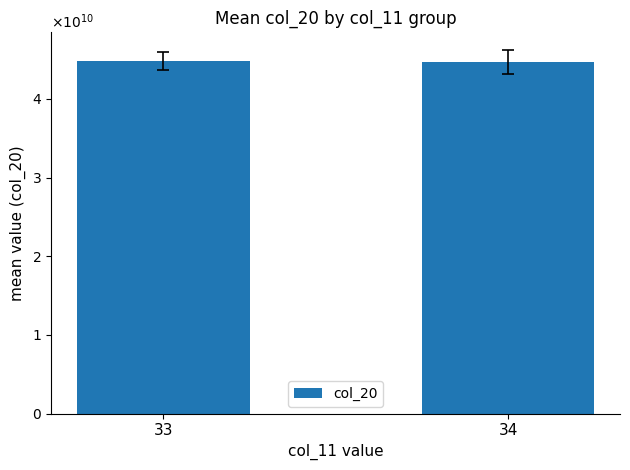

What is the smallest value displayed?

44652710888.0